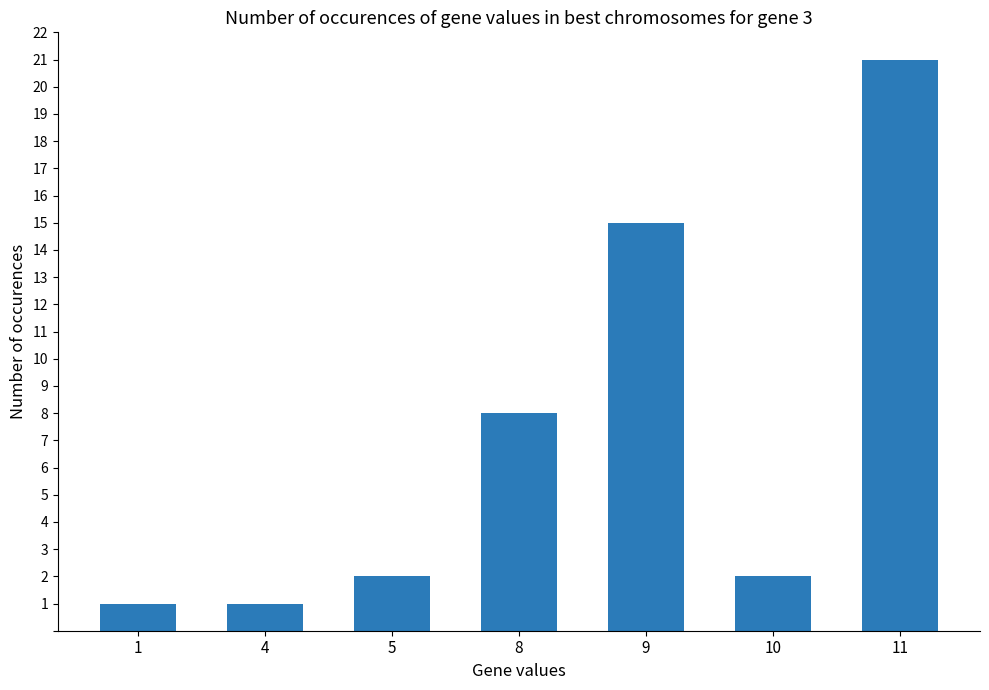

Read the value at 11.

21